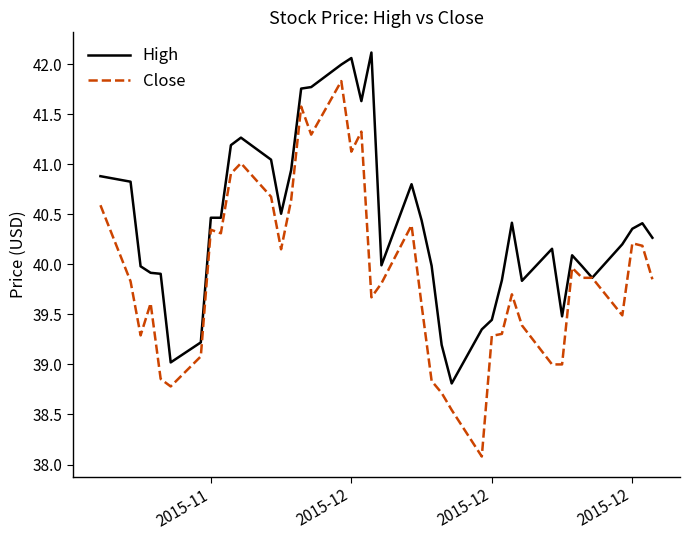

Which series has the widest spread of values?

Close